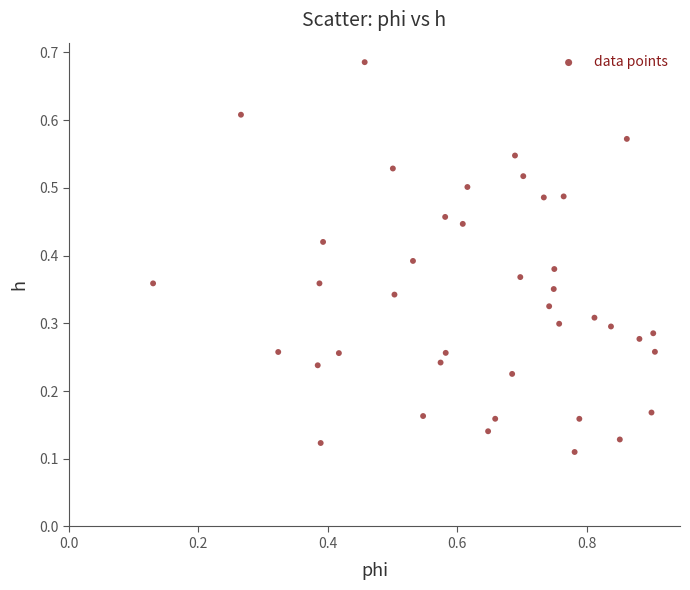

What is the range of X values (max minus min)?

0.8